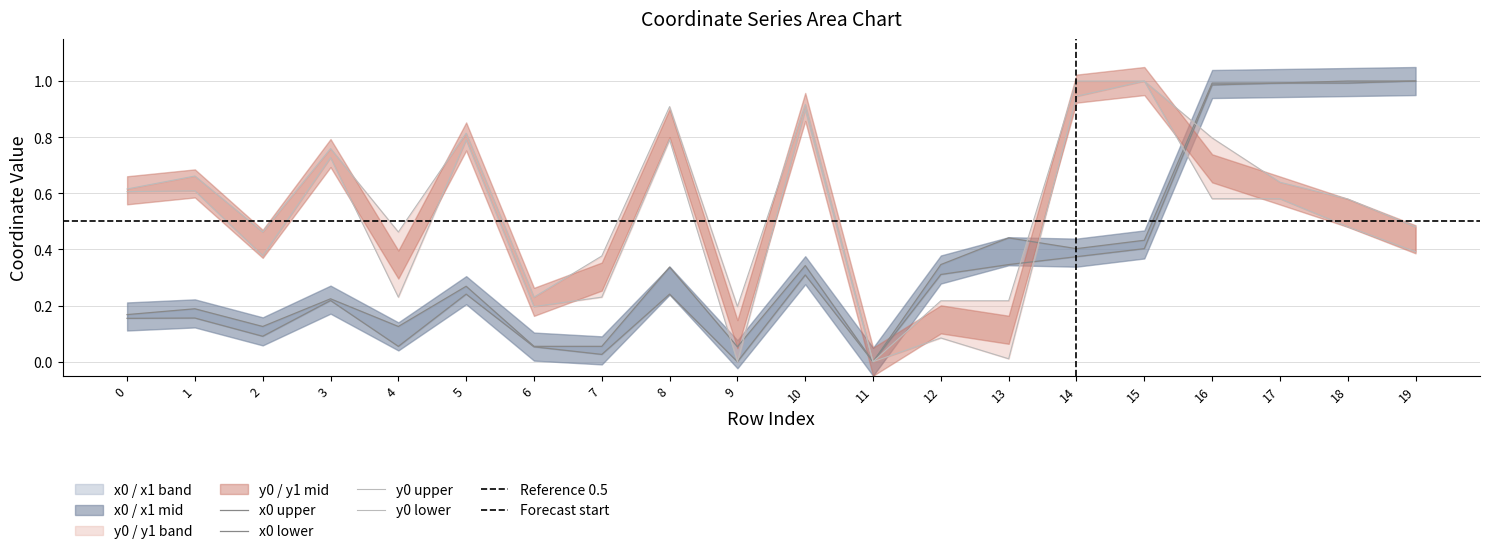

True or false: y1 and x0 intersect in this chart.

True